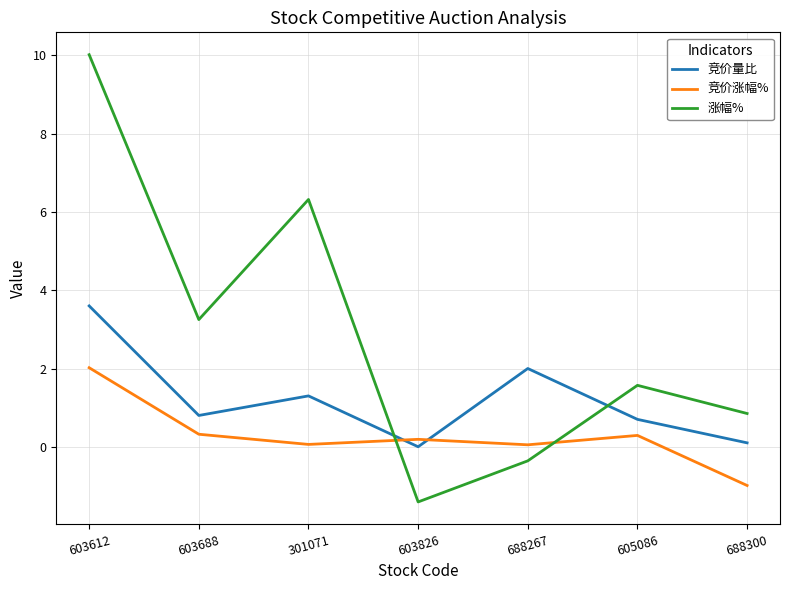

What position from the left is 603612?

1